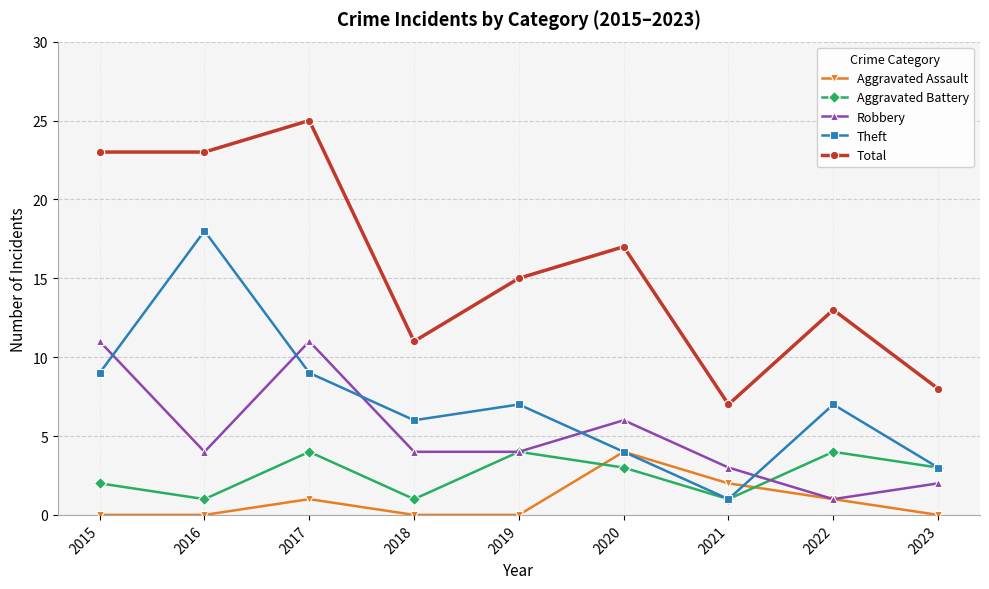

True or false: Total and Robbery cross at least once.

False